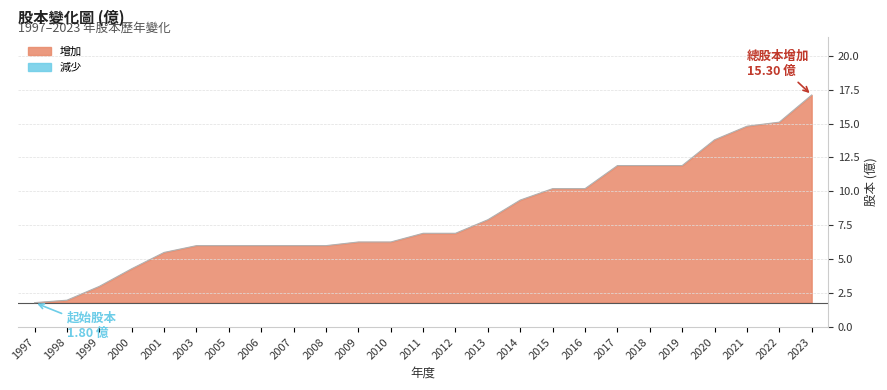

What is the sum of the values at 1998 and 2001?

7.5